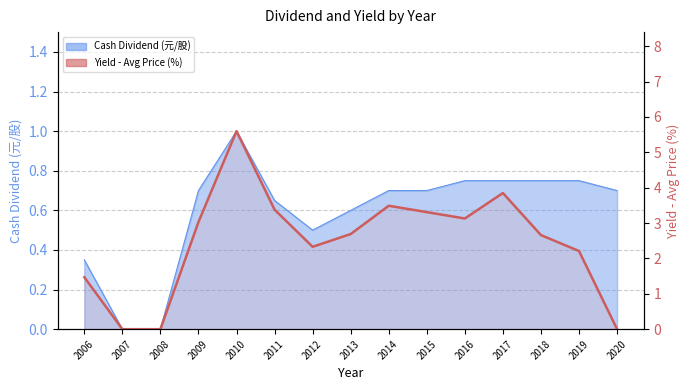

Reading left to right, extract all data points from this chart.

2006=1.5	2007=0.0	2008=0.0	2009=3.0	2010=5.6	2011=3.4	2012=2.3	2013=2.7	2014=3.5	2015=3.3	2016=3.1	2017=3.9	2018=2.7	2019=2.2	2020=0.0